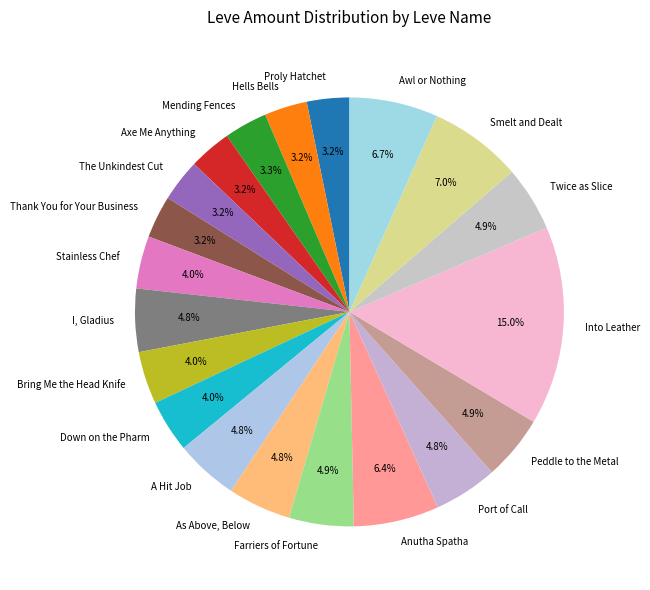

Is there any slice that represents more than half of the pie?

No